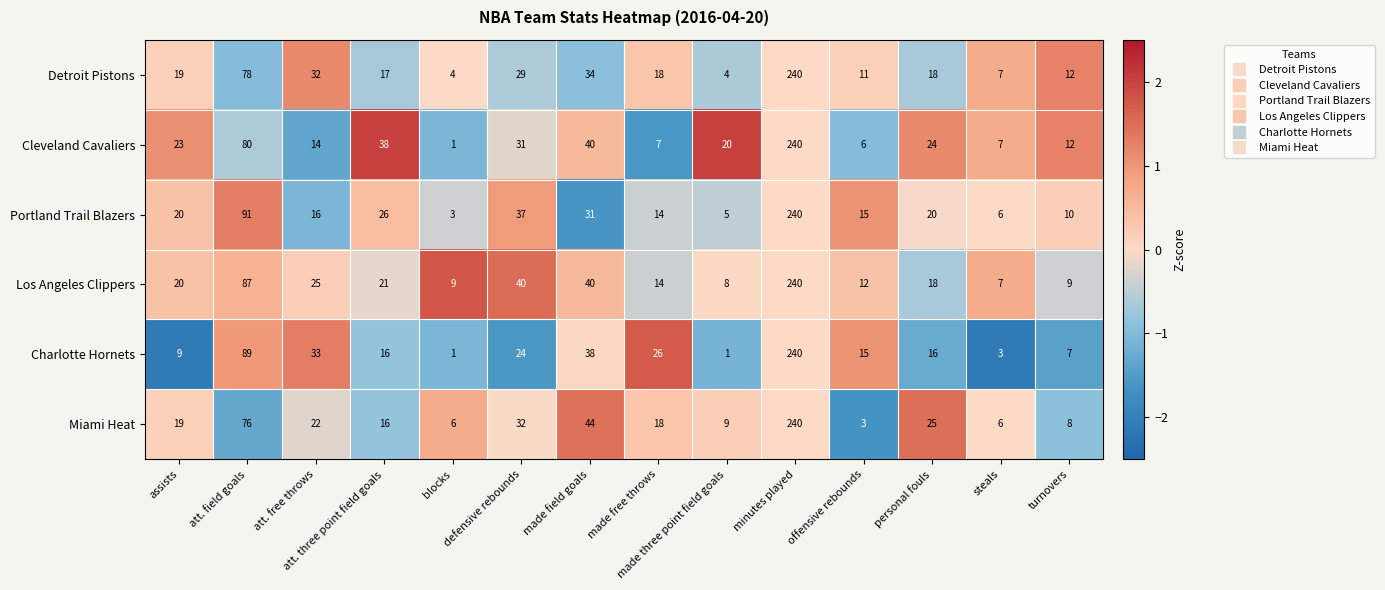

What is the lowest value of the Detroit Pistons series?

4